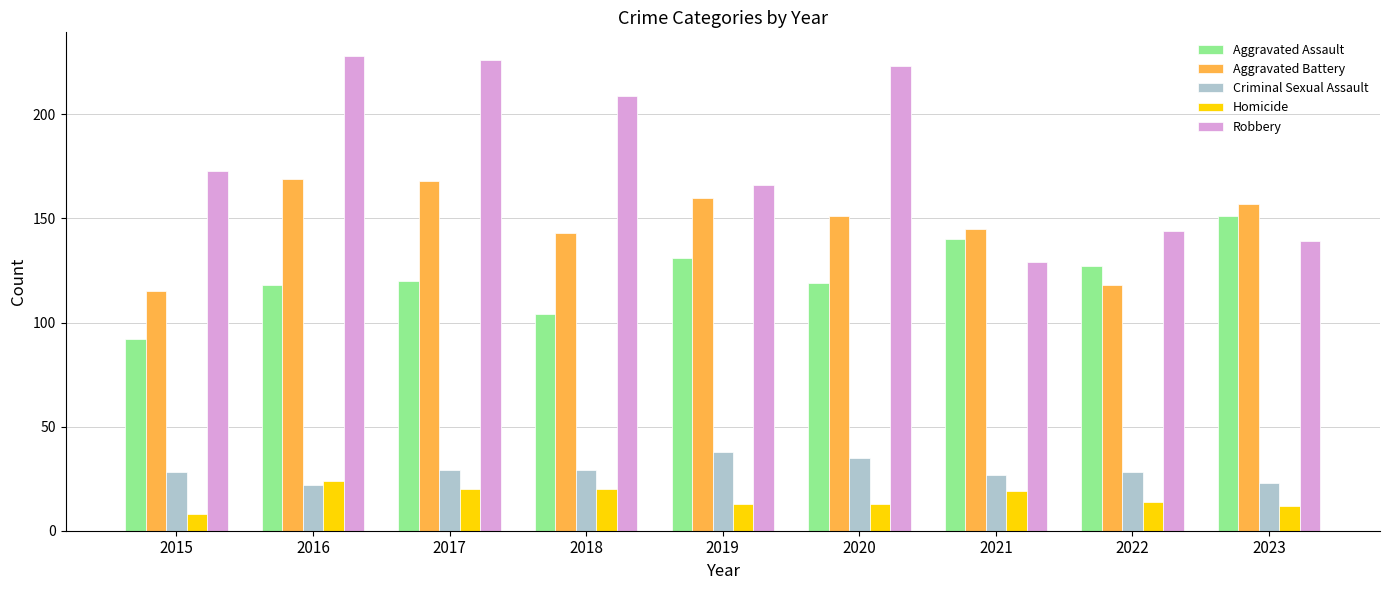

Which series has the largest range (max minus min)?

Robbery